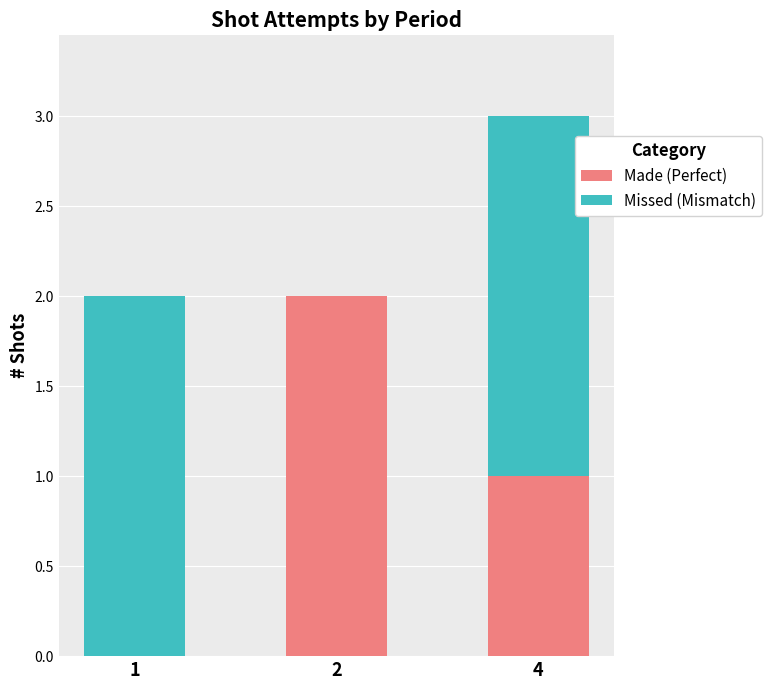

Are the bars horizontal?

No